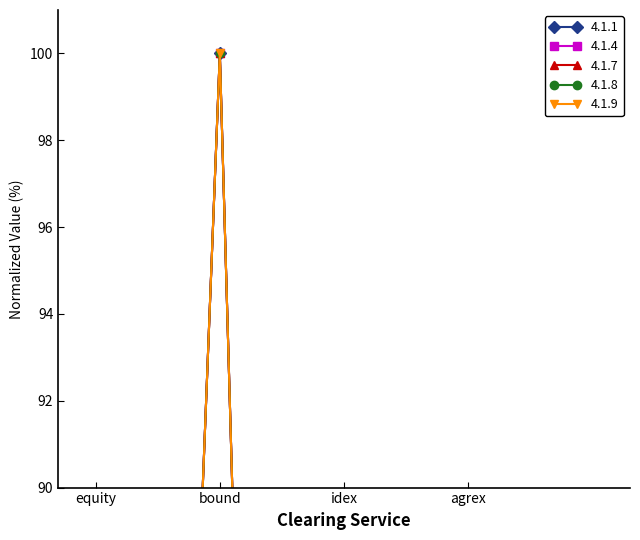

At how many categories does at least one series exceed 20?

2